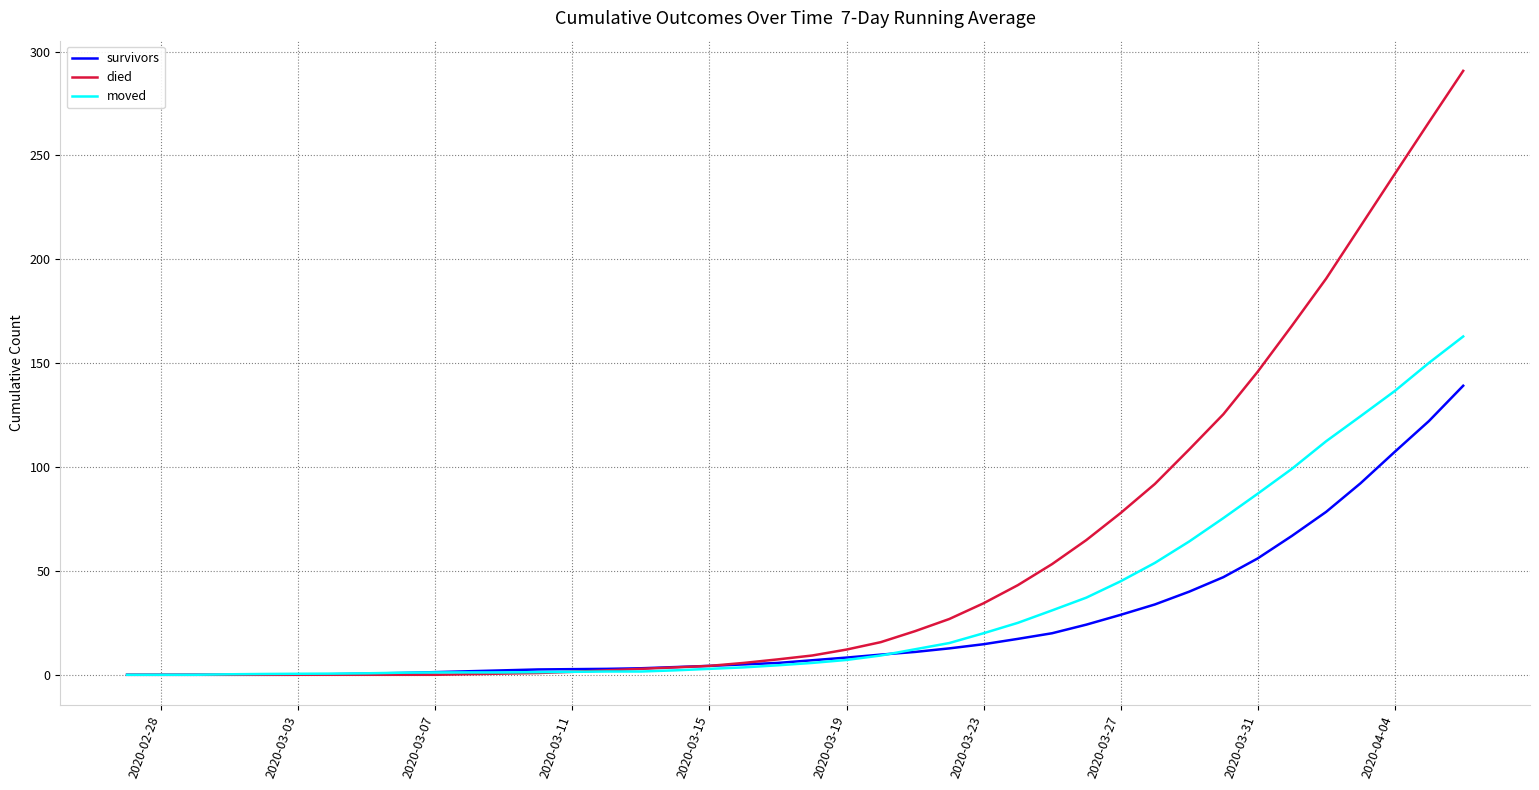

What is the highest value of the survivors series?

139.1